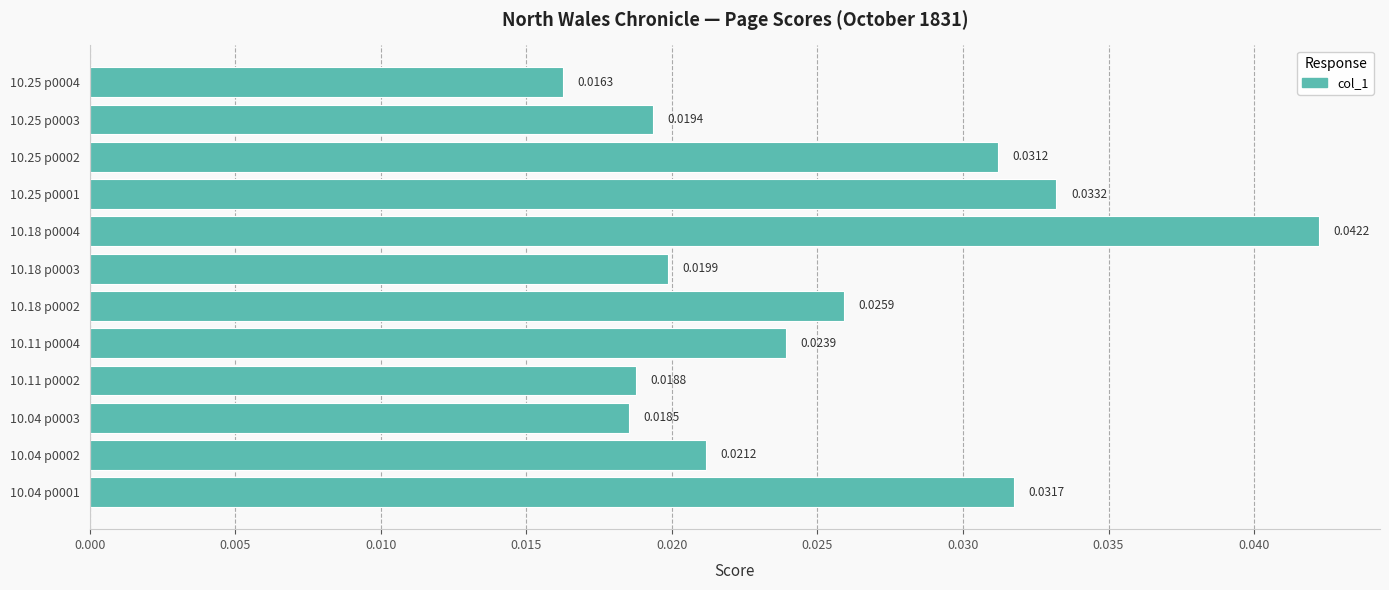

How many data points does each series have?

12